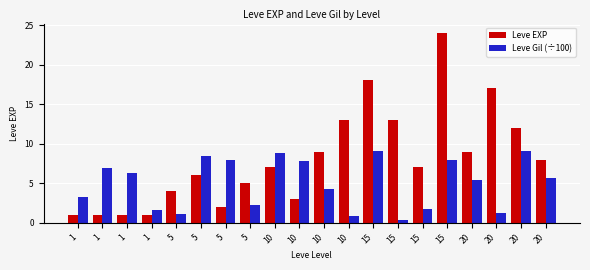

What are all the series names shown in the legend?

Leve EXP, Leve Gil (÷100)